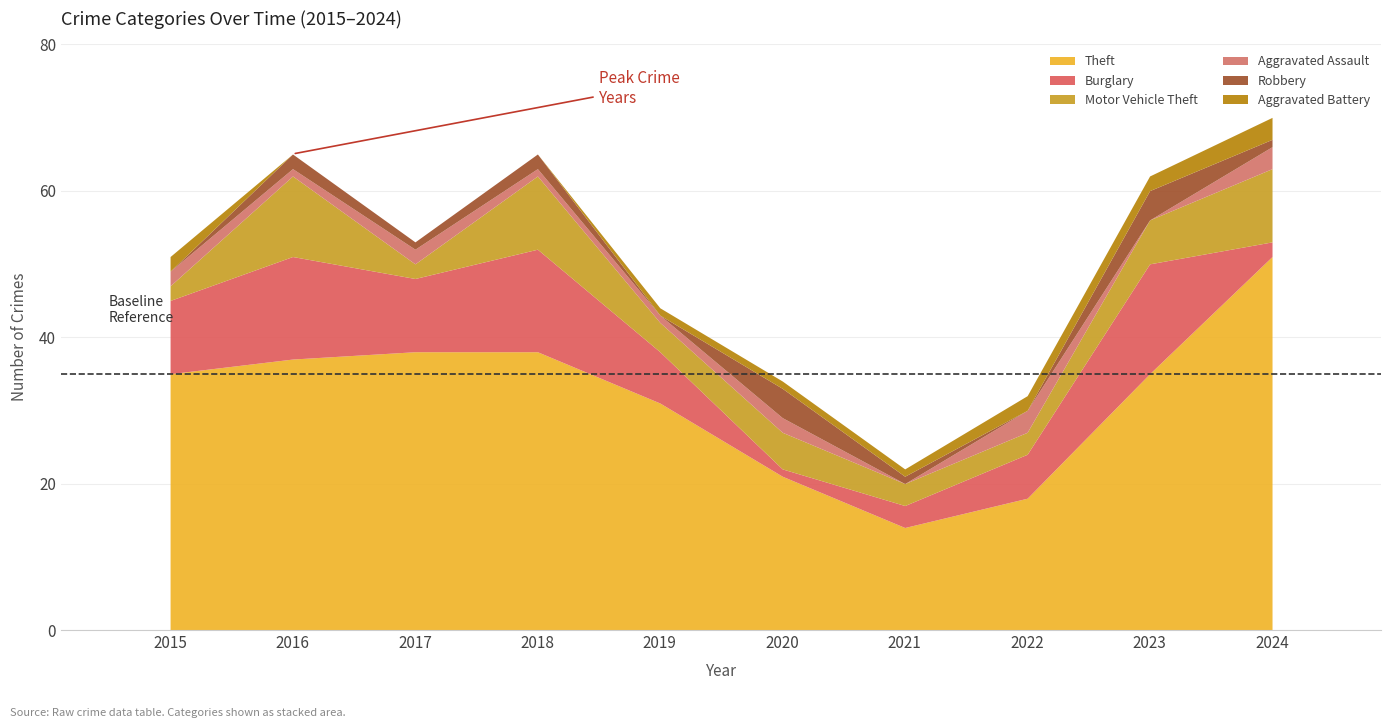

What is the value of the Motor Vehicle Theft bar at the 7th from the left?

3